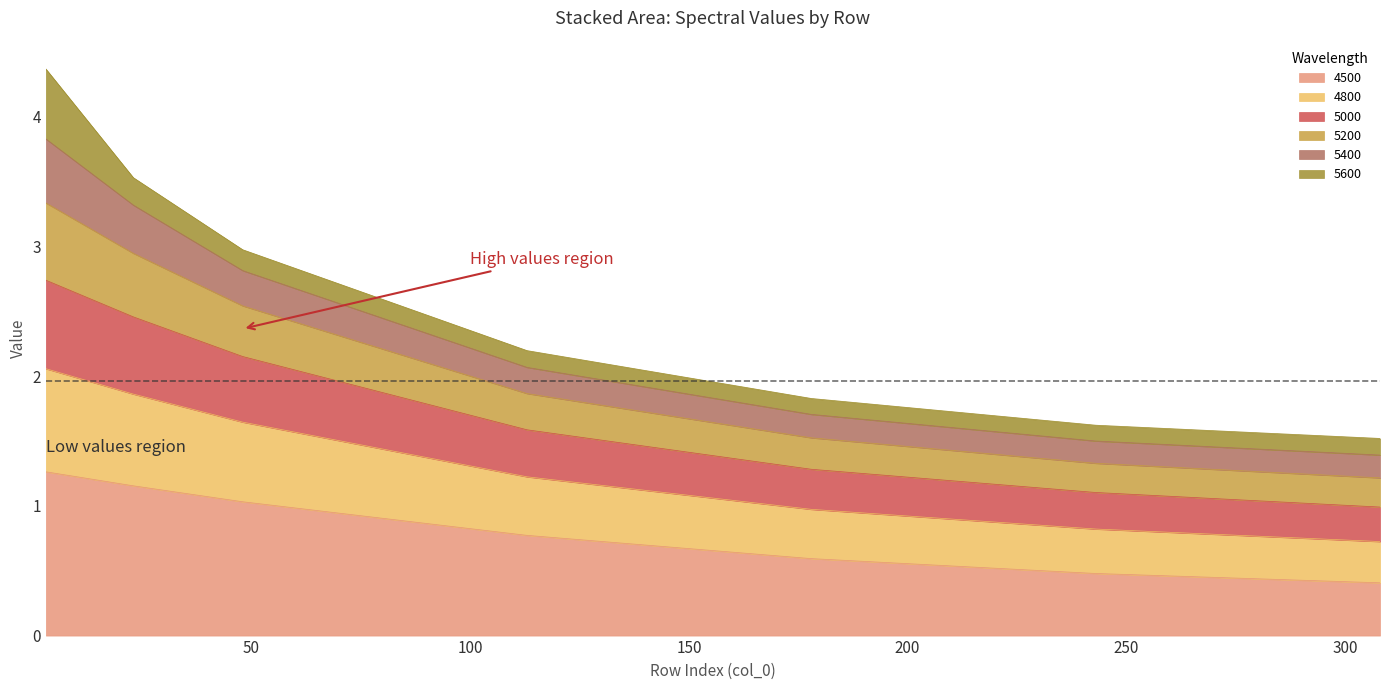

How many data points does each series have?

7